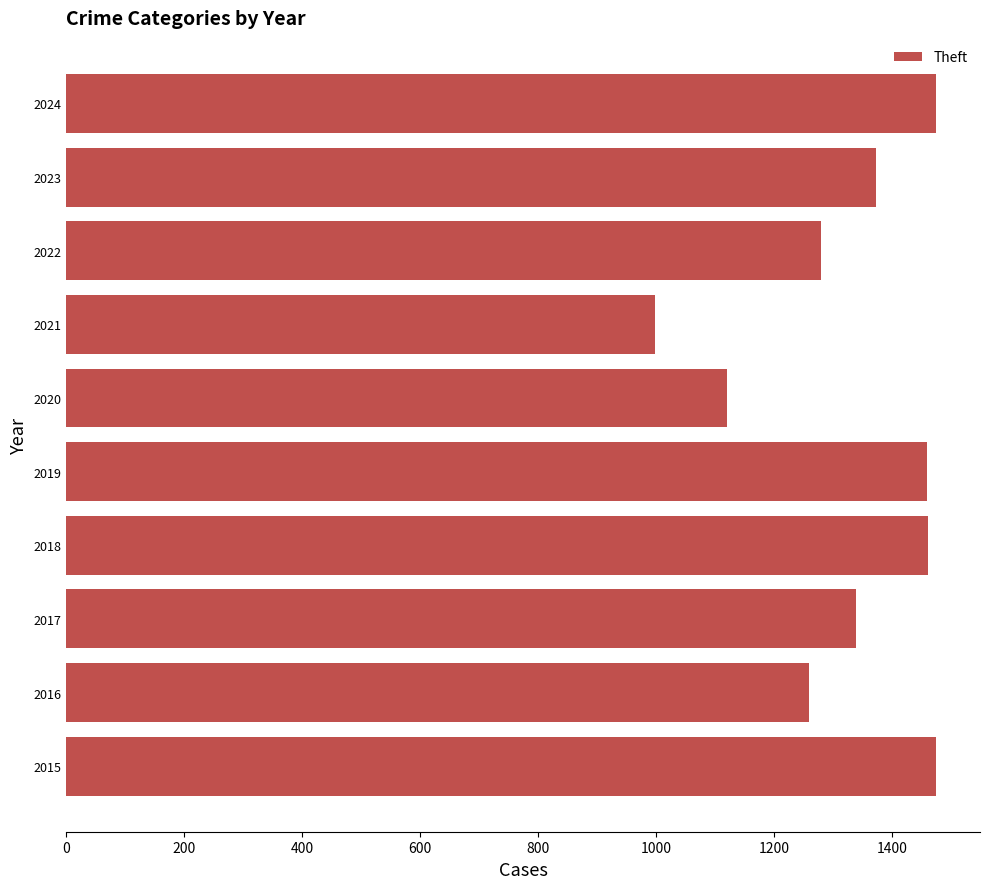

What is the change in value from 2021 to 2024?

+477